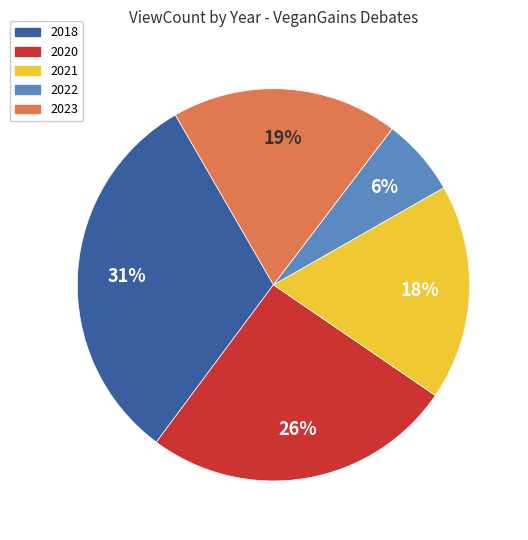

Is the sum of 2023 and 2021 greater than half?

No